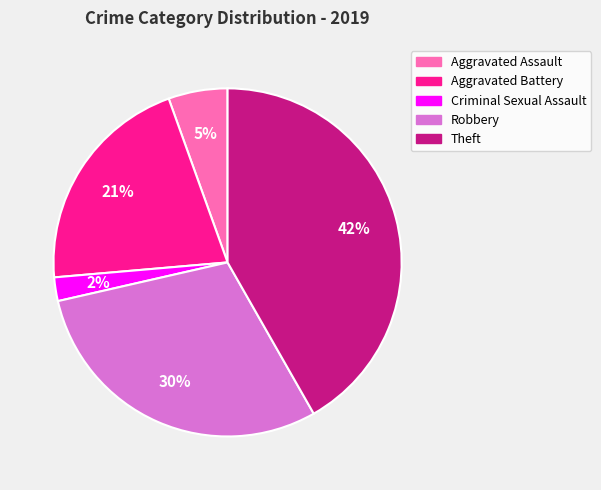

Which slice is the smallest?

Criminal Sexual Assault